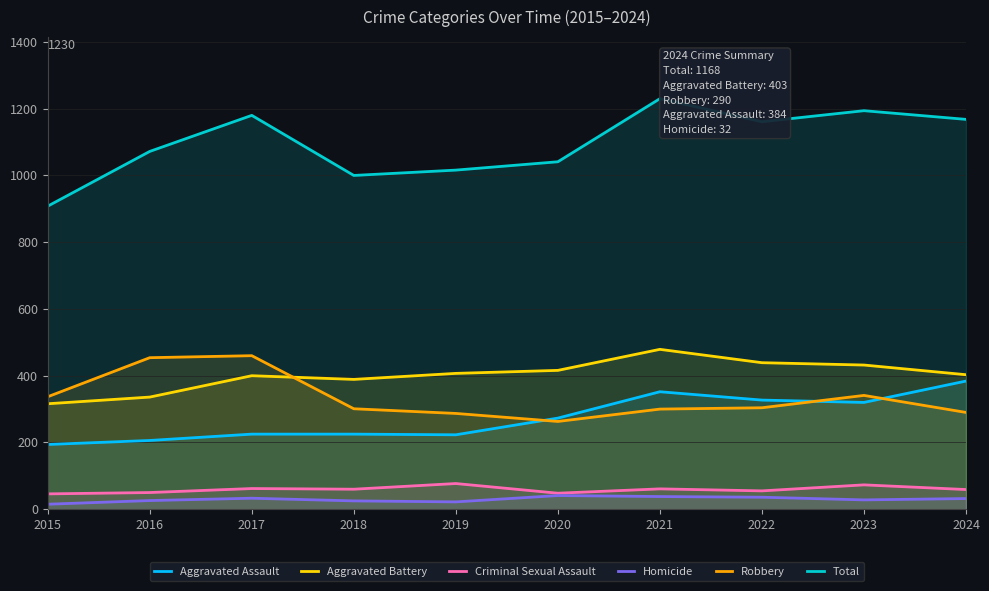

At how many categories does at least one series exceed 463?

10